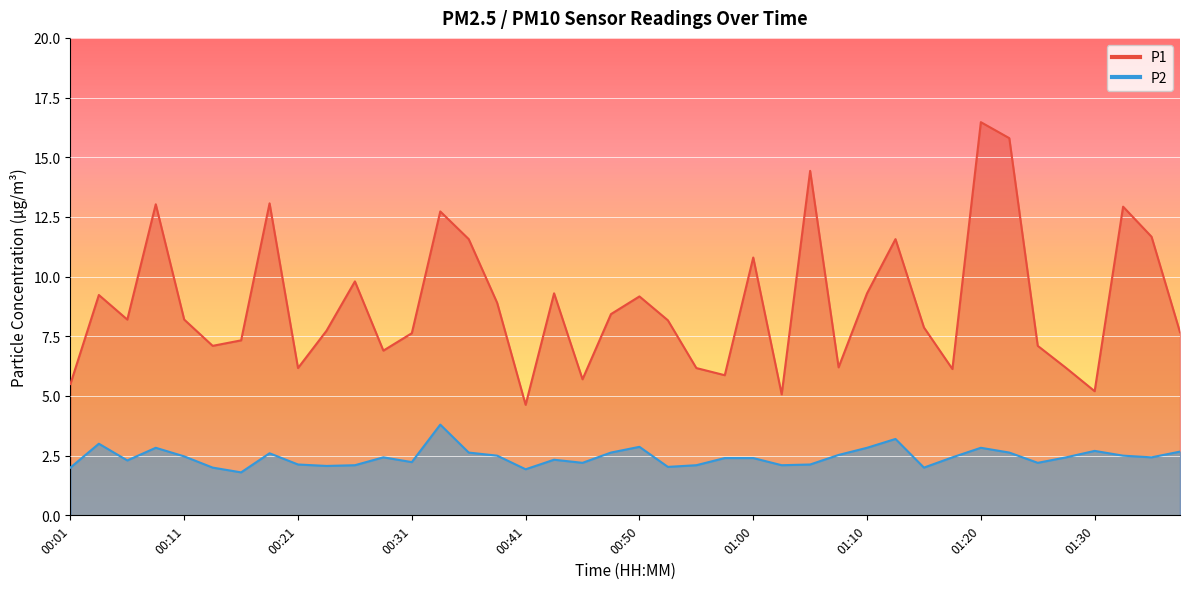

Reading right to left, what are all the values shown in this chart?

P1: 7.7	11.7	12.9	5.2	6.2	7.1	15.8	16.5	6.1	7.9	11.6	9.3	6.2	14.4	5.1	10.8	5.9	6.2	8.2	9.2	8.4	5.7	9.3	4.6	8.9	11.6	12.7	7.6	6.9	9.8	7.7	6.2	13.1	7.3	7.1	8.2	13.0	8.2	9.2	5.5
P2: 2.7	2.4	2.5	2.7	2.4	2.2	2.6	2.8	2.4	2.0	3.2	2.8	2.5	2.1	2.1	2.4	2.4	2.1	2.0	2.9	2.6	2.2	2.3	1.9	2.5	2.6	3.8	2.2	2.4	2.1	2.1	2.1	2.6	1.8	2.0	2.5	2.8	2.3	3.0	2.0